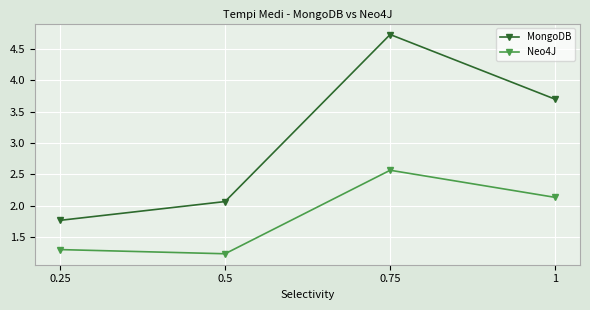

At which label does Neo4J reach its minimum?

0.5